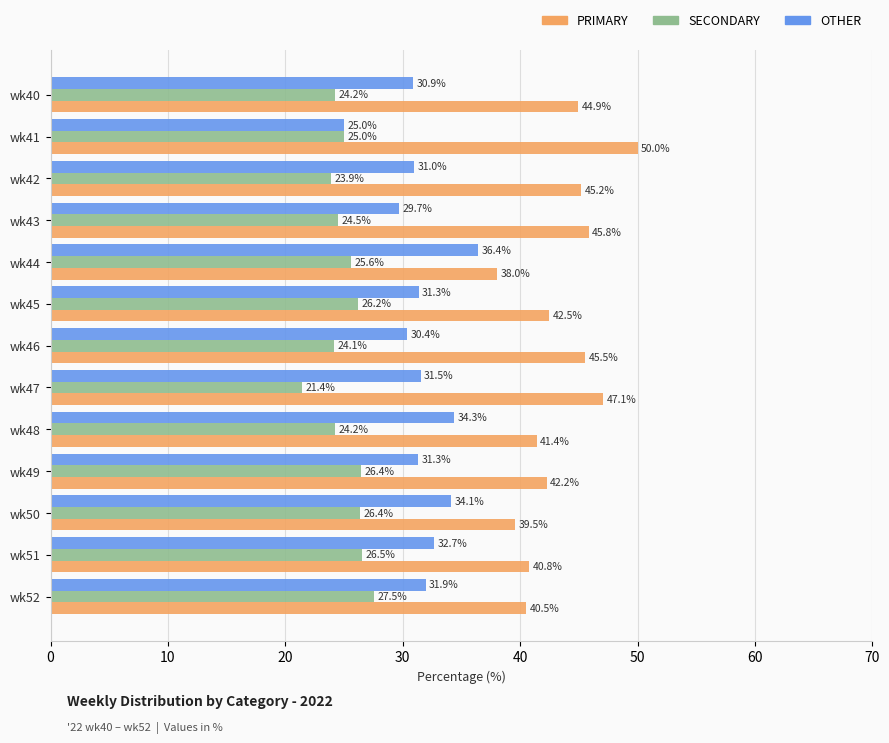

Rank the series by their maximum value, from lowest to highest.

SECONDARY, OTHER, PRIMARY